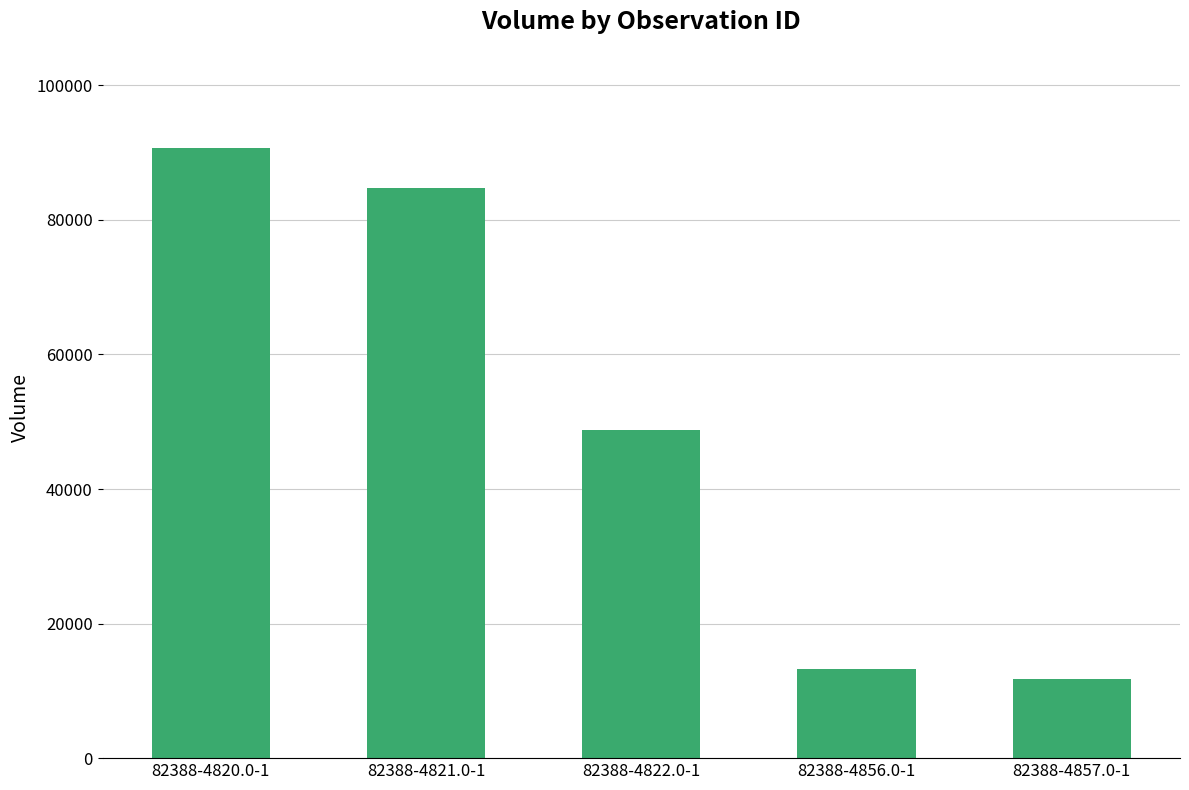

Reading left to right, extract all data points from this chart.

82388-4820.0-1=90655	82388-4821.0-1=84711	82388-4822.0-1=48713	82388-4856.0-1=13191	82388-4857.0-1=11827